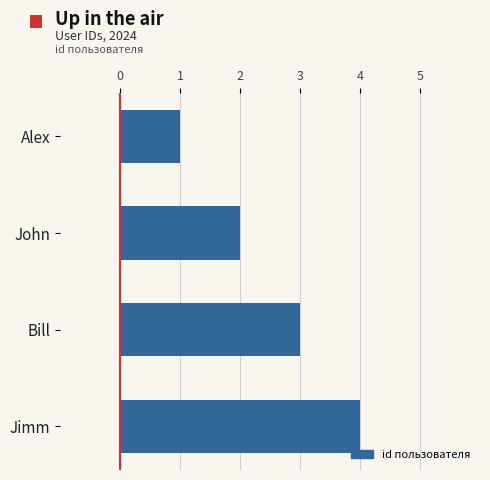

What is the difference between the maximum and second lowest values?

2